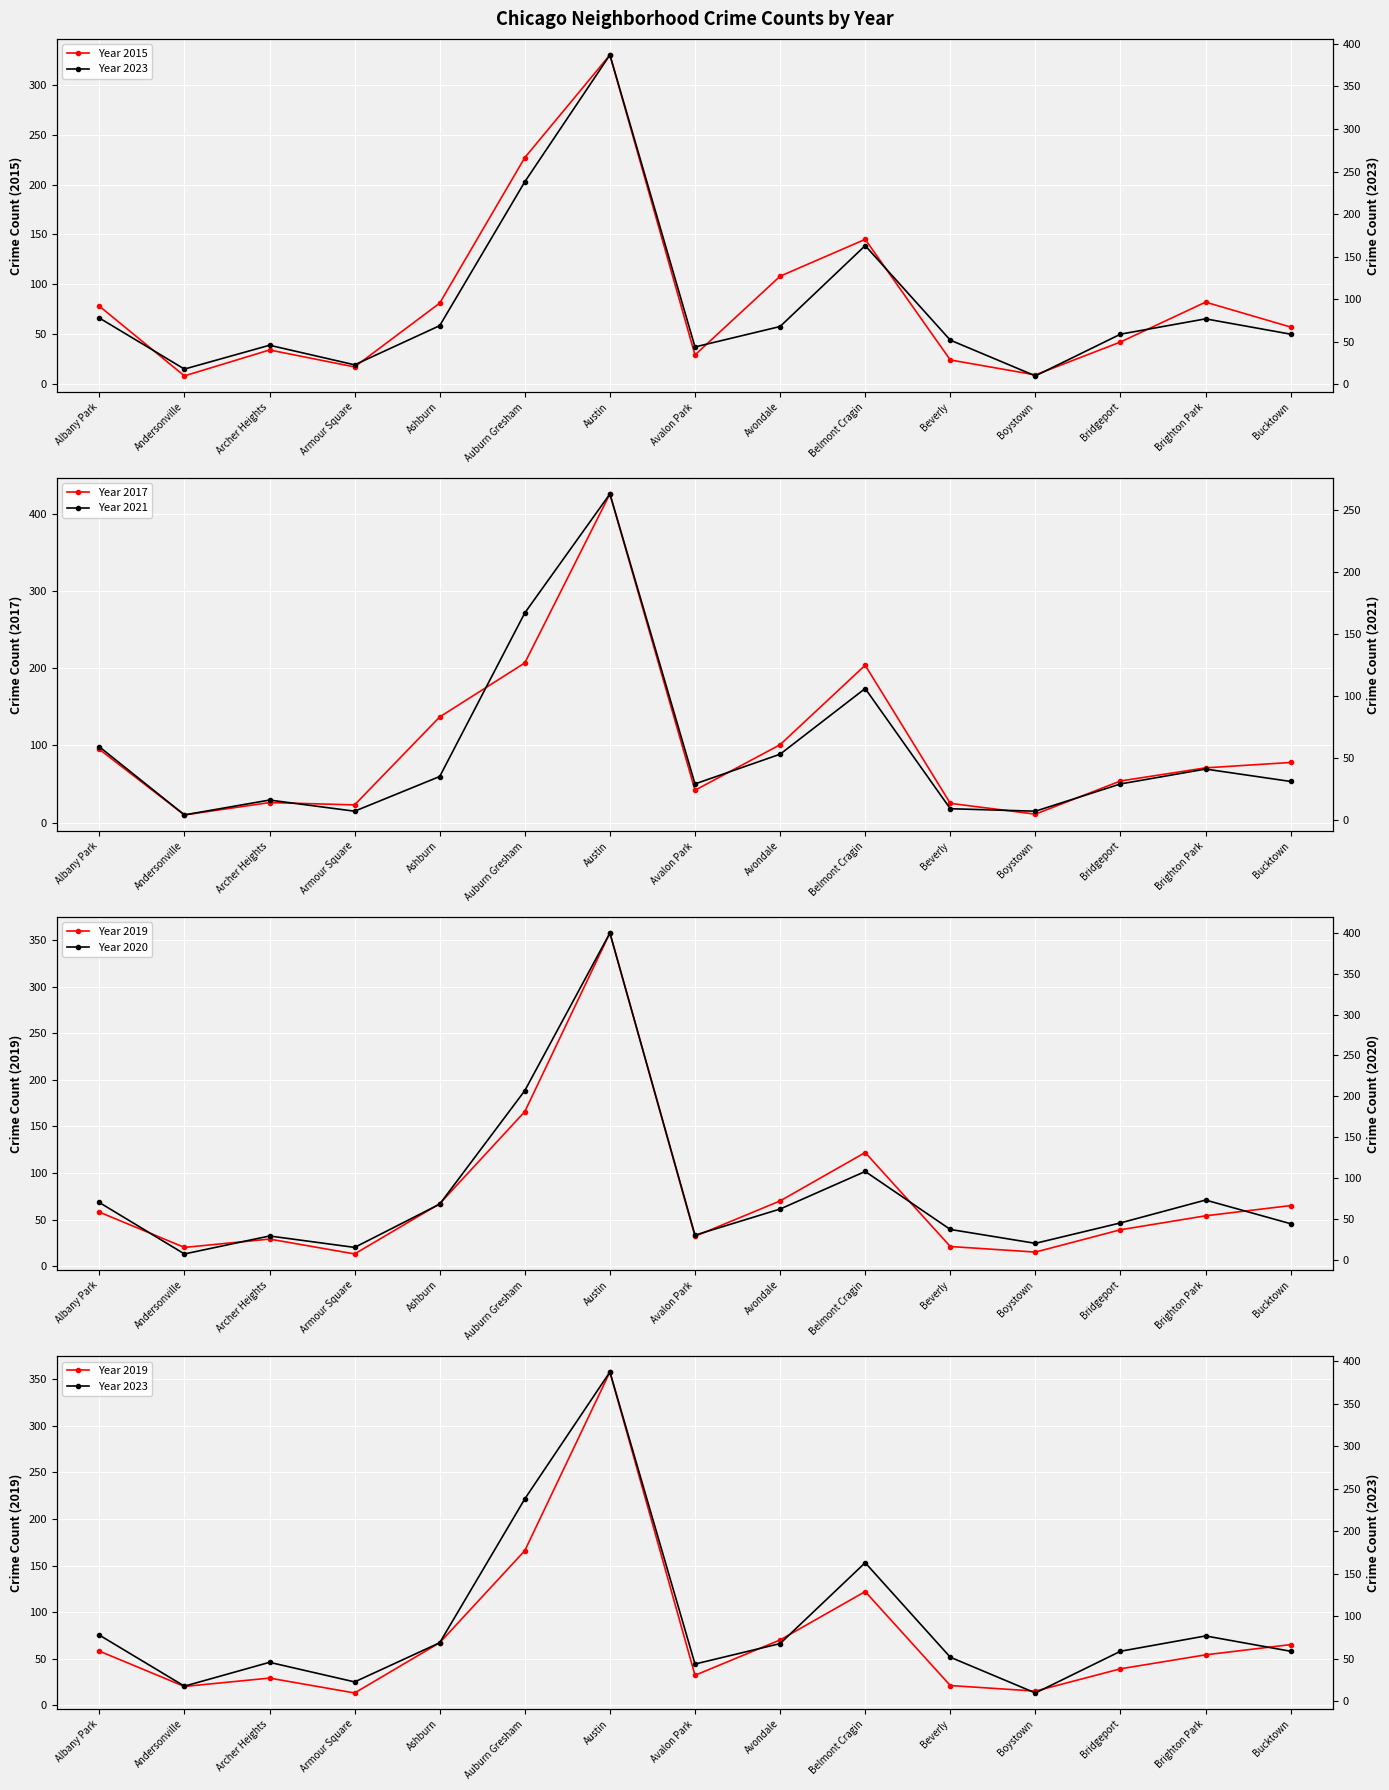

Where is the first local minimum for Year 2019?

Andersonville